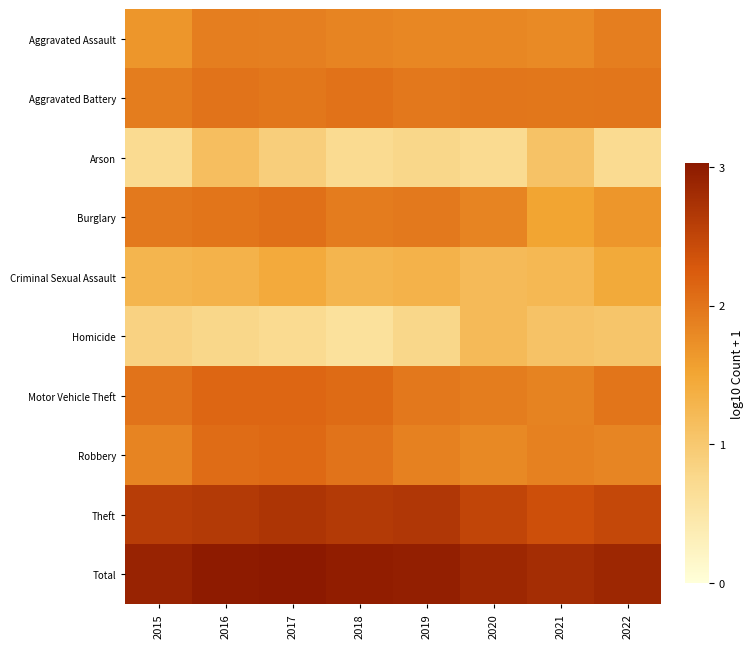

What is the spread (max minus min) of values at 2022?

2.2